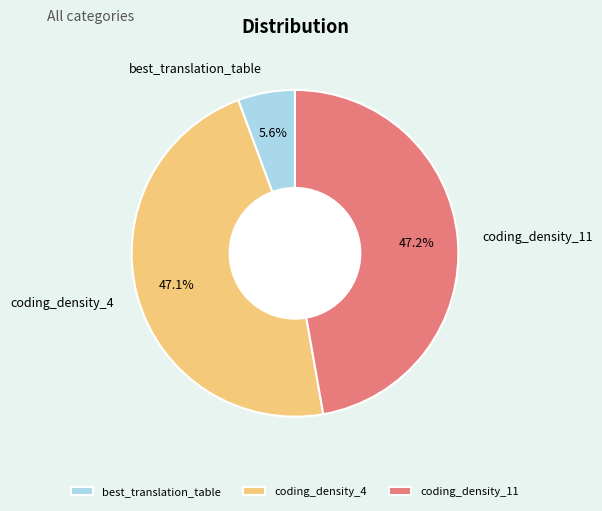

True or false: coding_density_4 accounts for 47% of the total.

True